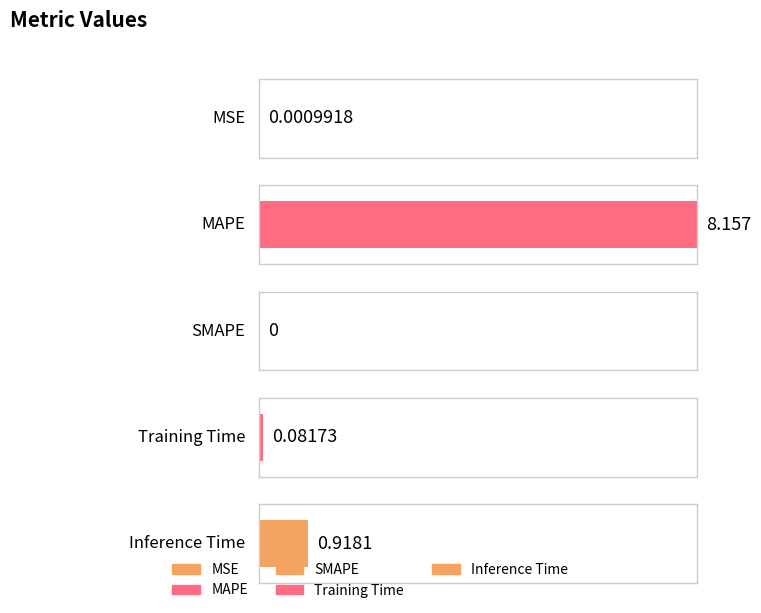

What is the maximum value shown in the chart?

8.2